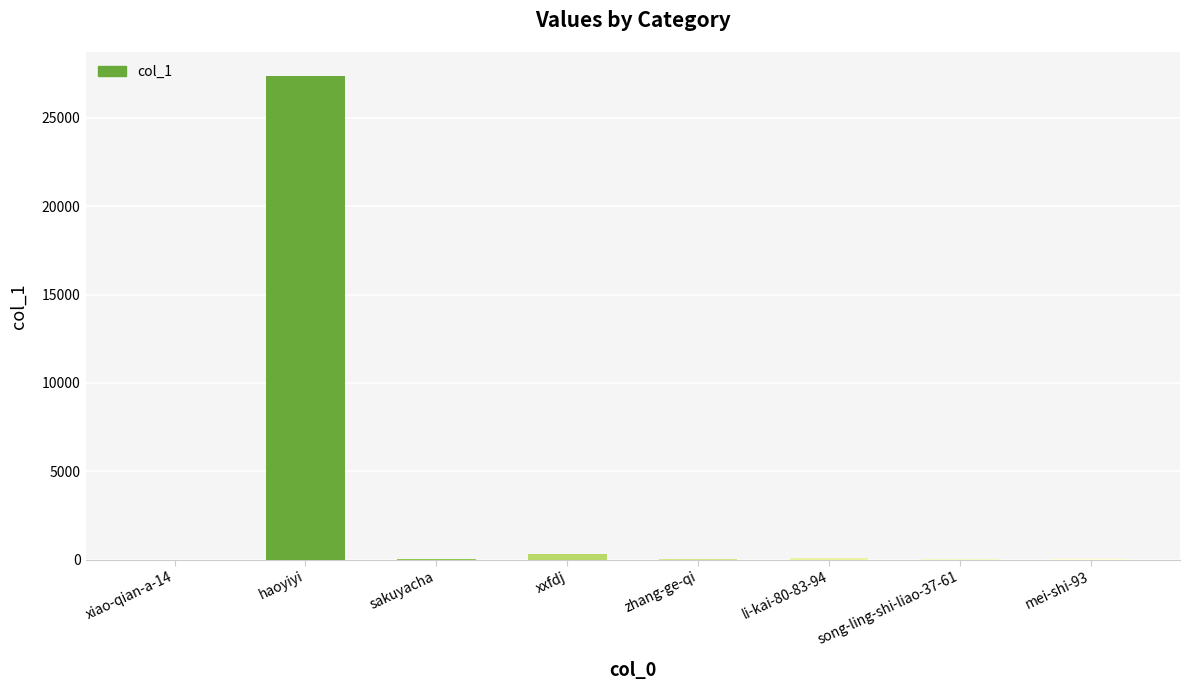

What is the greatest value displayed?

27367